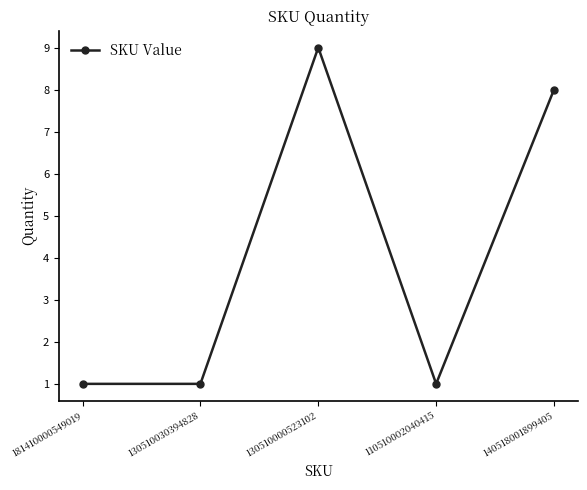

True or false: there are more than 2 points higher than both neighbors.

False